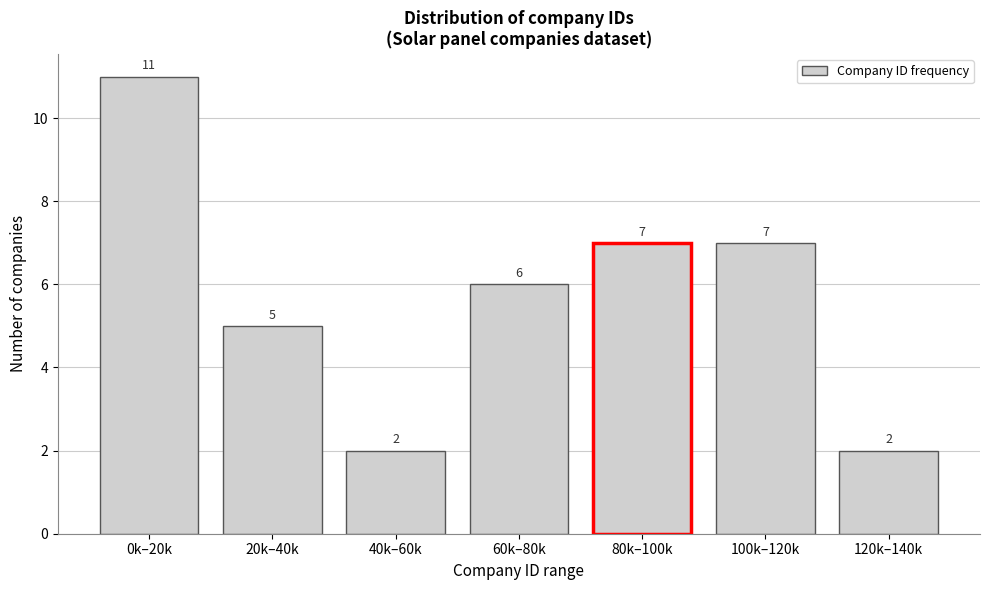

Reading left to right, what are all the values shown in this chart?

0k–20k=11	20k–40k=5	40k–60k=2	60k–80k=6	80k–100k=7	100k–120k=7	120k–140k=2